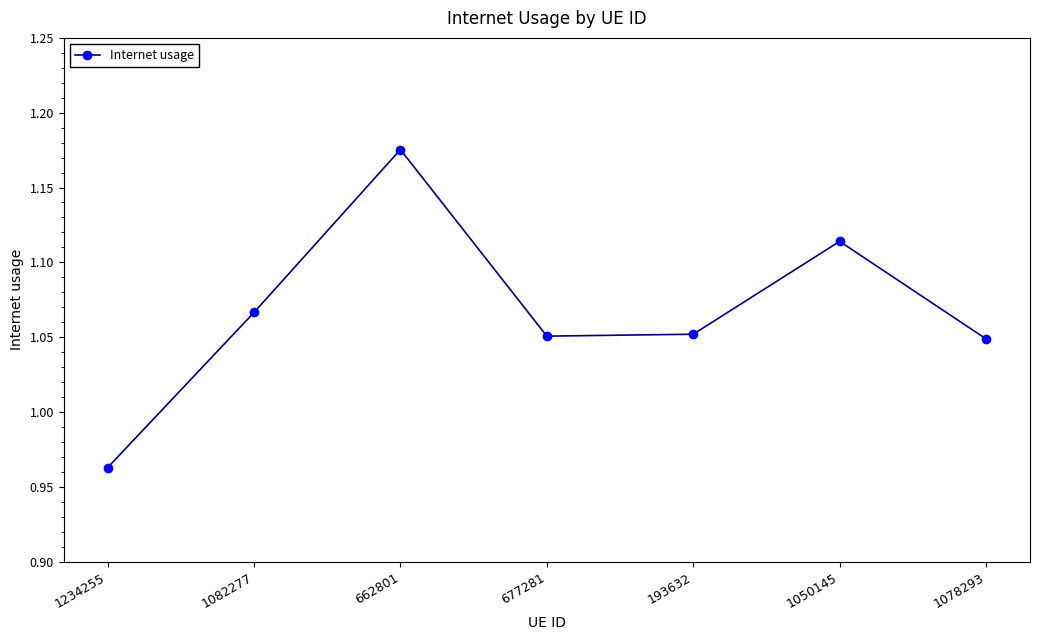

Which label corresponds to the largest value in the chart?

662801